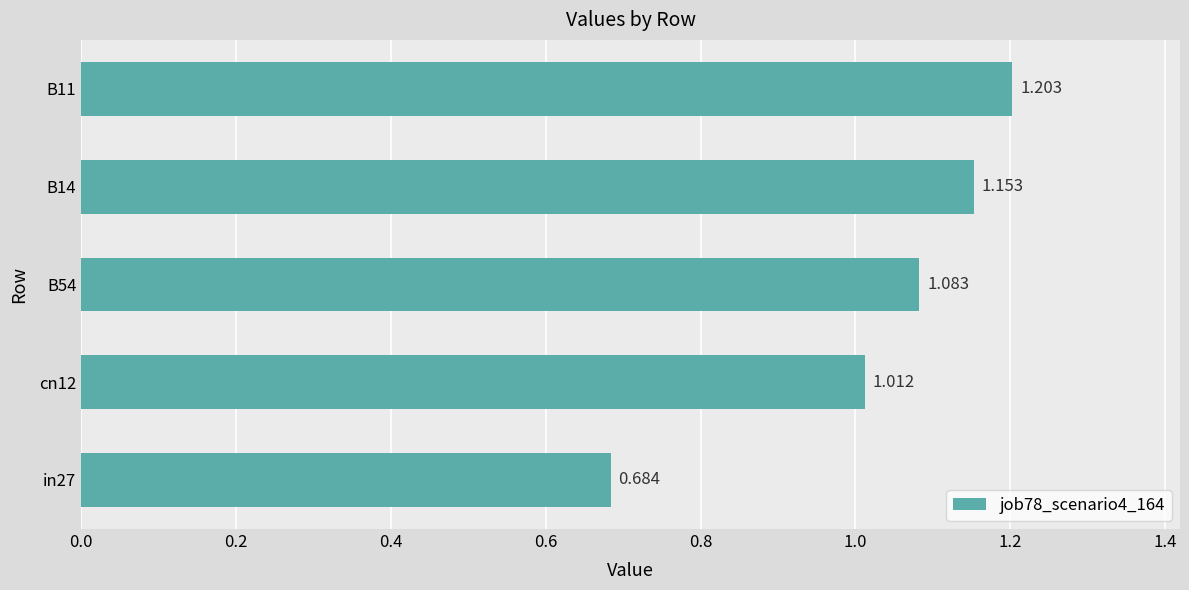

Which label corresponds to the largest value in the chart?

B11